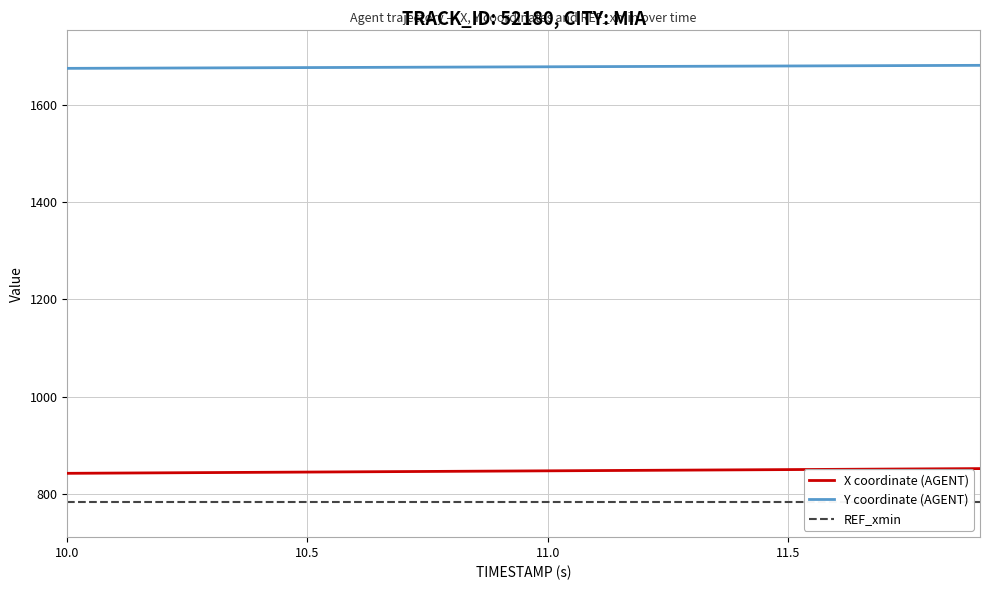

How many lines are shown in the chart?

3